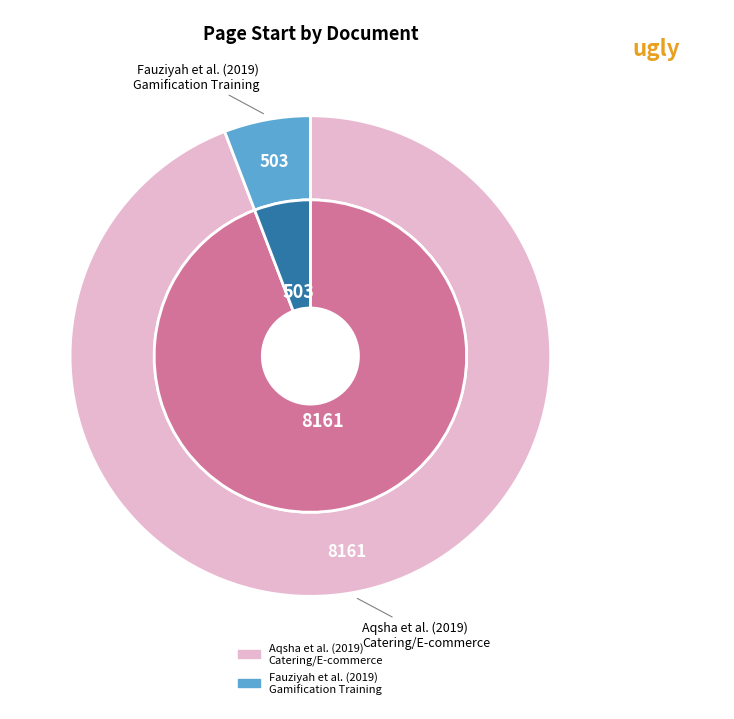

Count the number of slices in the pie.

2